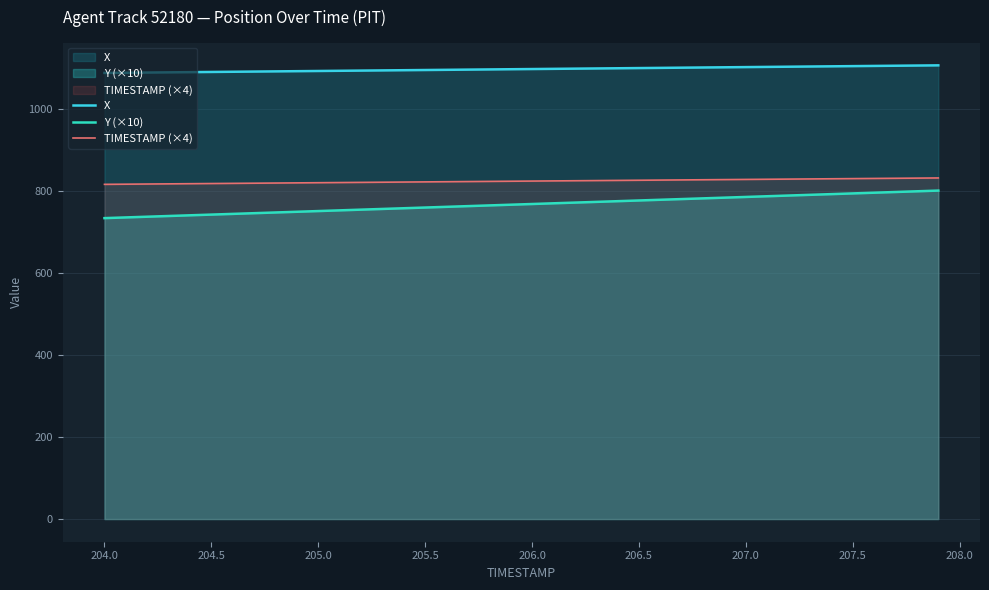

What is the value of the TIMESTAMP (×4) point at the 21st from the left?

824.0